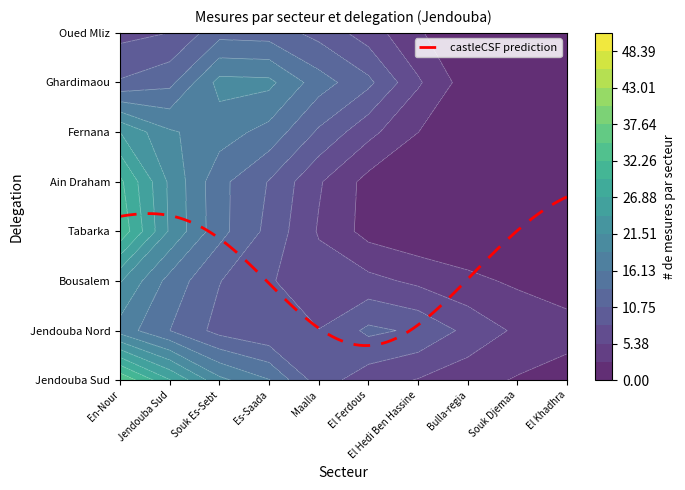

Count the number of data series in this chart.

8